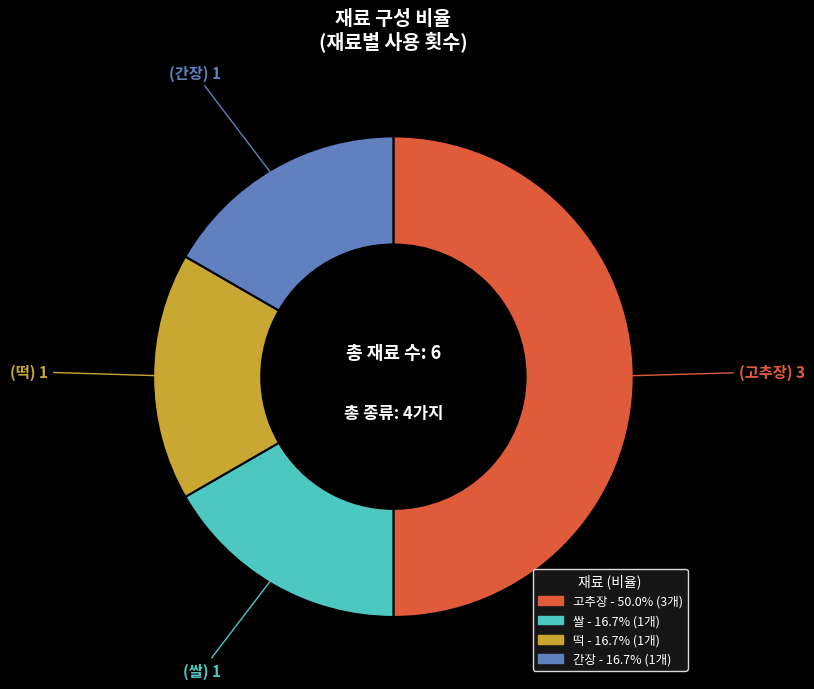

Do 간장 and 고추장 together represent more than half of the pie?

Yes